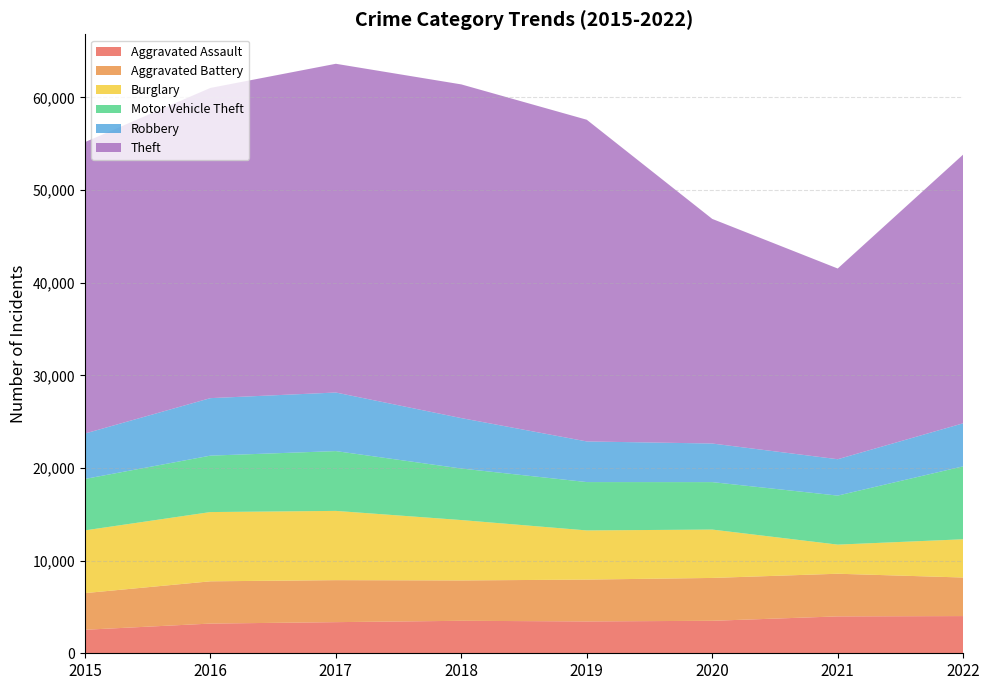

Reading right to left, extract all data points from this chart.

Aggravated Assault: 2022=4016	2021=3982	2020=3506	2019=3439	2018=3506	2017=3361	2016=3206	2015=2538
Aggravated Battery: 2022=4162	2021=4604	2020=4627	2019=4515	2018=4357	2017=4533	2016=4562	2015=3956
Burglary: 2022=4129	2021=3144	2020=5222	2019=5308	2018=6519	2017=7477	2016=7476	2015=6773
Motor Vehicle Theft: 2022=7875	2021=5291	2020=5122	2019=5219	2018=5561	2017=6455	2016=6091	2015=5550
Robbery: 2022=4645	2021=3927	2020=4166	2019=4387	2018=5445	2017=6323	2016=6207	2015=4903
Theft: 2022=29012	2021=20588	2020=24247	2019=34726	2018=36022	2017=35487	2016=33485	2015=31458